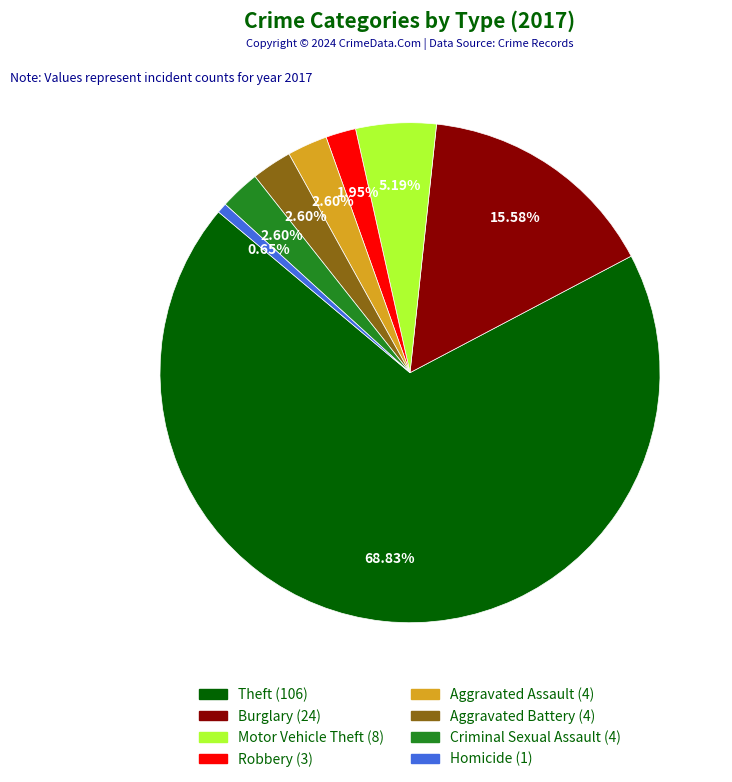

Does any single category account for the majority?

Yes